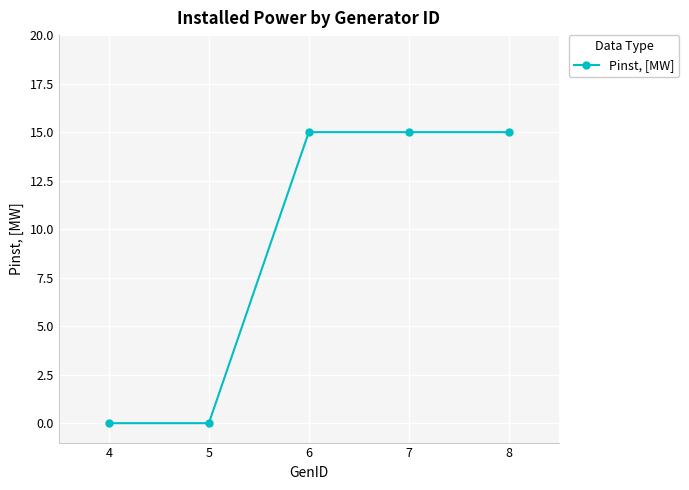

Read the value at 6.

15